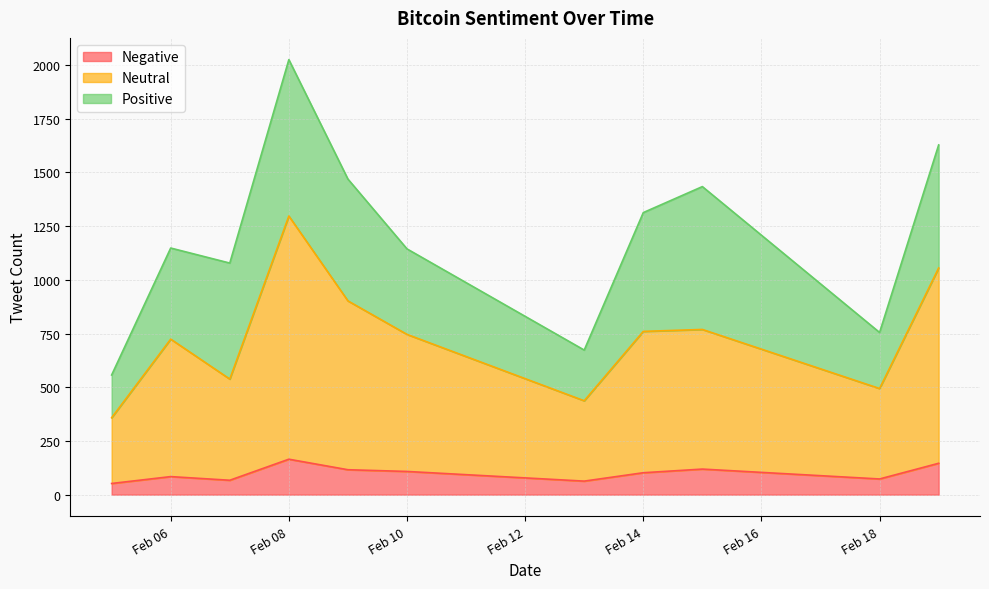

Where is the first local minimum for Negative?

2021-02-07